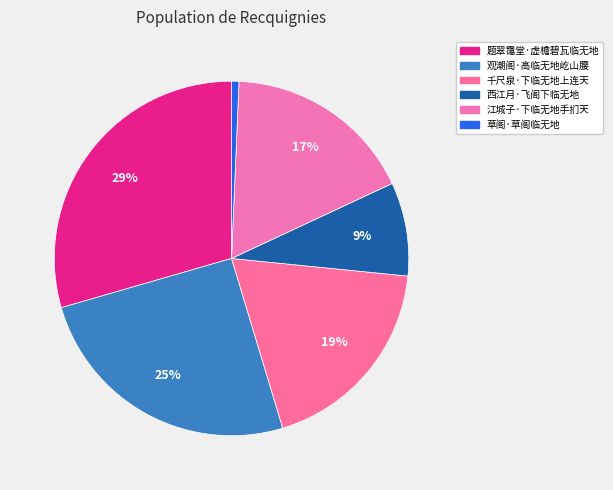

Which category has the smallest portion of the pie?

草阁·草阁临无地